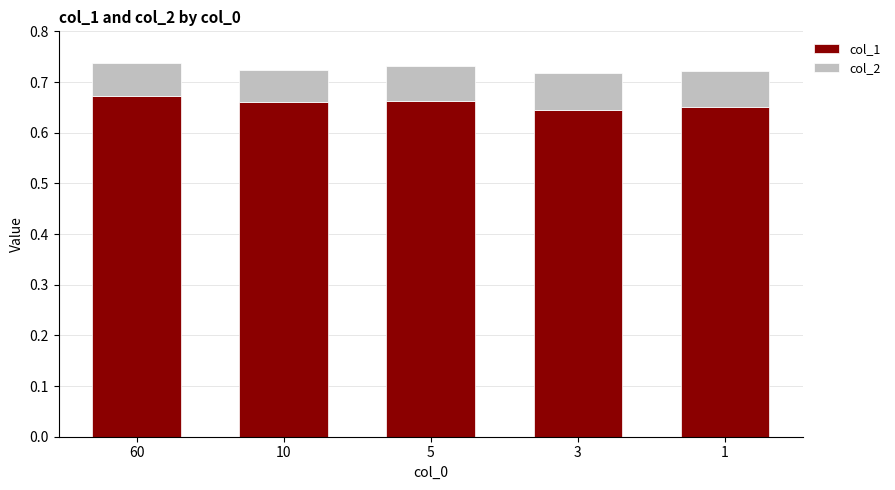

True or false: col_1 has a value of 0.9 at 10.

False